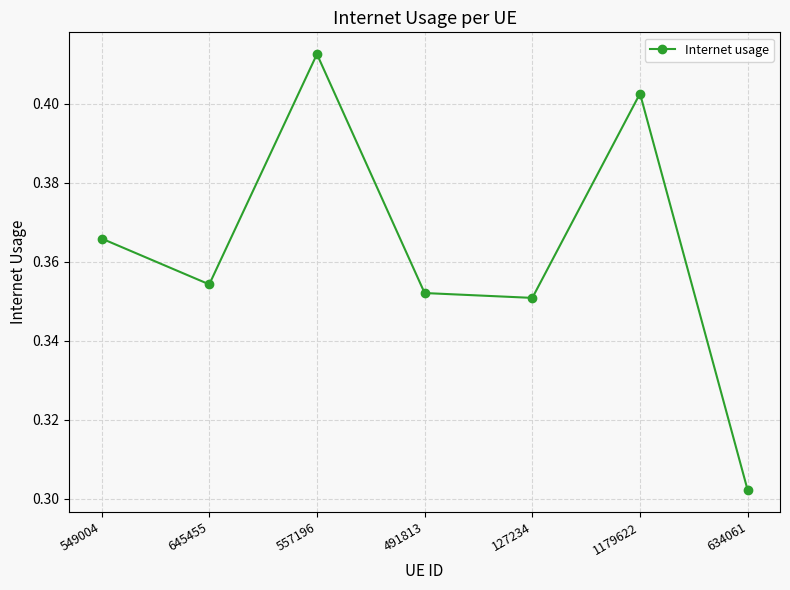

At which category does the chart reach its minimum across all series?

634061